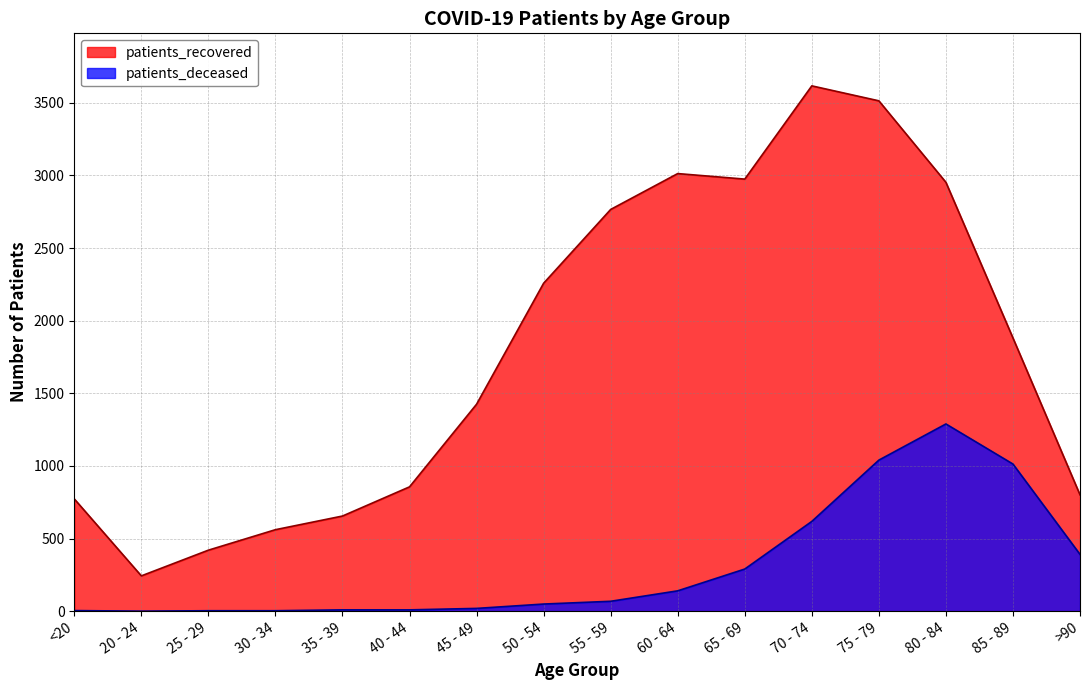

Between >90 and 35 - 39, which is larger?

>90